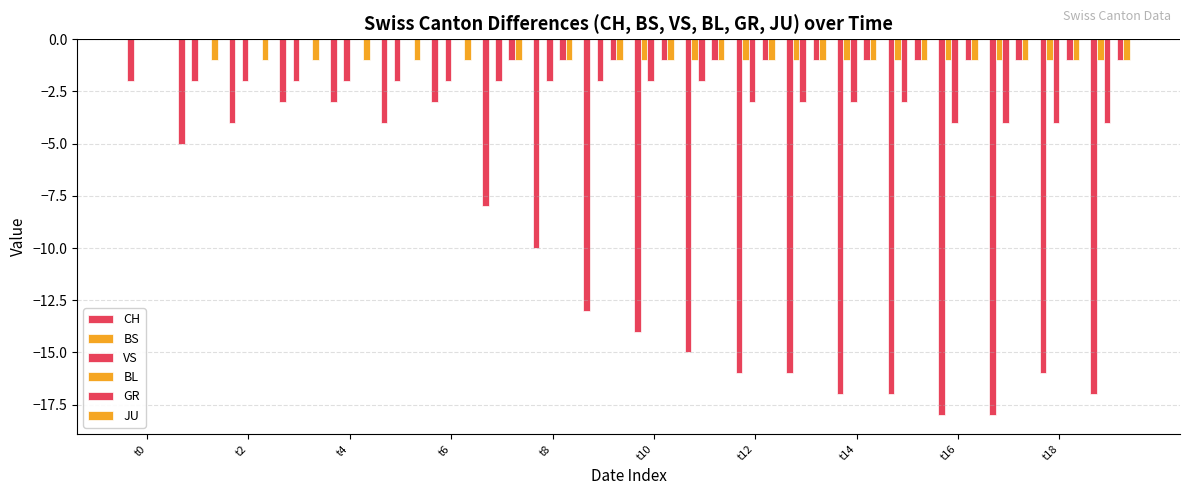

Reading left to right, list all the values displayed in this chart.

CH: -2	-5	-4	-3	-3	-4	-3	-8	-10	-13	-14	-15	-16	-16	-17	-17	-18	-18	-16	-17
BS: 0	0	0	0	0	0	0	0	0	0	-1	-1	-1	-1	-1	-1	-1	-1	-1	-1
VS: 0	-2	-2	-2	-2	-2	-2	-2	-2	-2	-2	-2	-3	-3	-3	-3	-4	-4	-4	-4
BL: 0	0	0	0	0	0	0	0	0	0	0	0	0	0	0	0	0	0	0	0
GR: 0	0	0	0	0	0	0	-1	-1	-1	-1	-1	-1	-1	-1	-1	-1	-1	-1	-1
JU: 0	-1	-1	-1	-1	-1	-1	-1	-1	-1	-1	-1	-1	-1	-1	-1	-1	-1	-1	-1